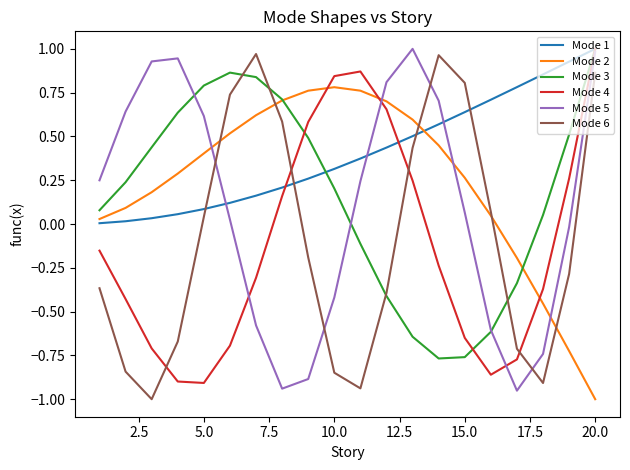

True or false: Mode 1 and Mode 2 intersect in this chart.

True